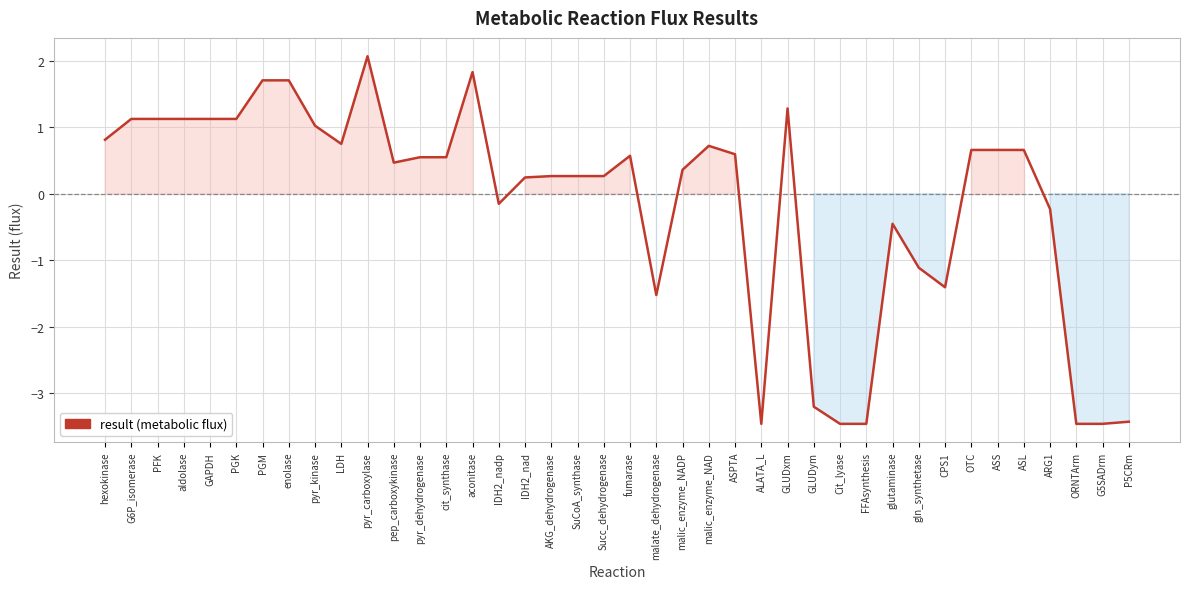

Is it true that the value at aldolase is 1.8?

False